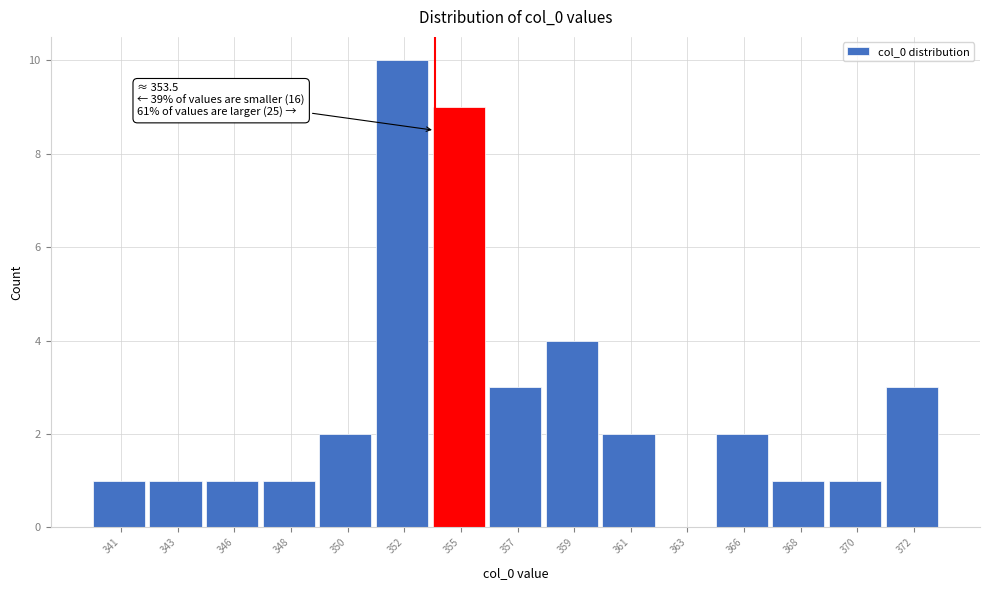

Reading right to left, list all the values displayed in this chart.

372=3	370=1	368=1	366=2	363=0	361=2	359=4	357=3	355=9	352=10	350=2	348=1	346=1	343=1	341=1